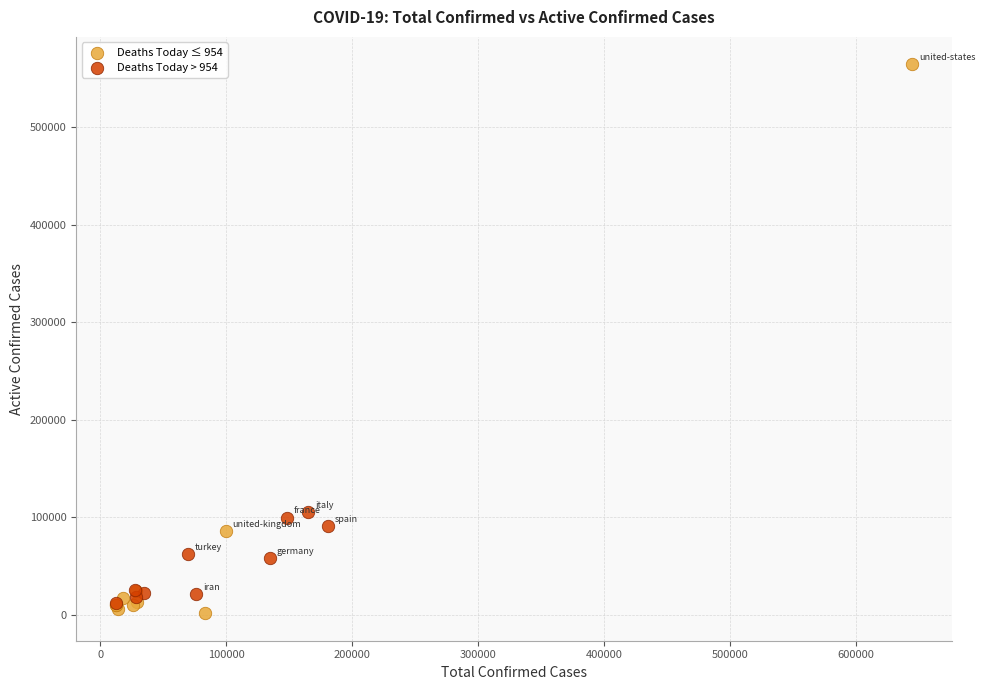

Which series has the widest spread of Y values?

Deaths Today ≤ 954